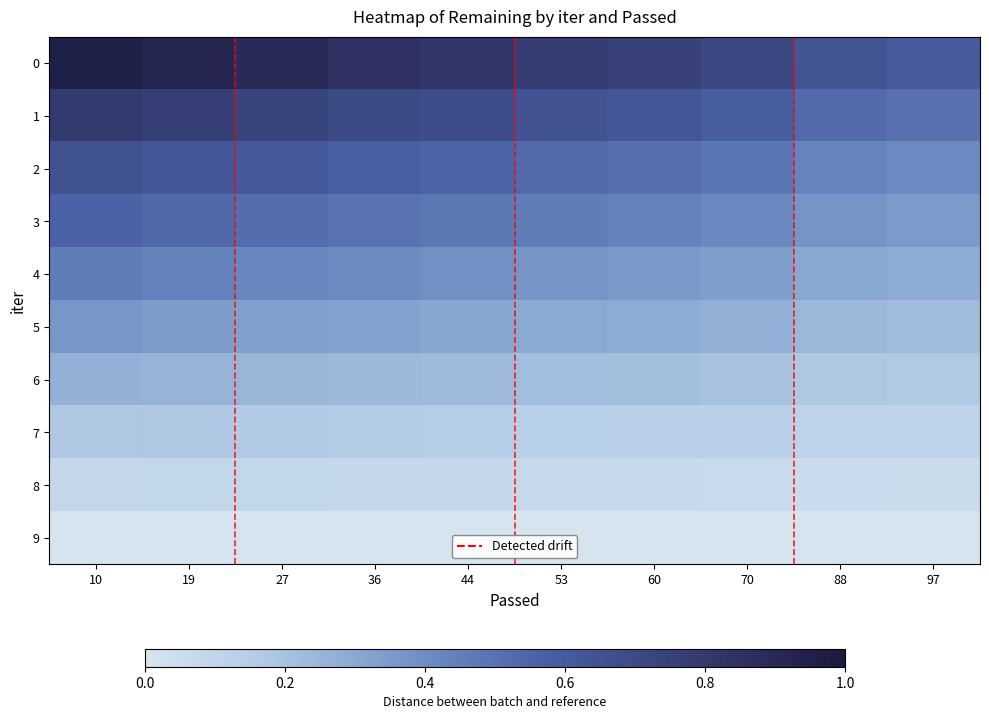

Rank the series by their maximum value, from highest to lowest.

0, 1, 2, 3, 4, 5, 6, 7, 8, 9